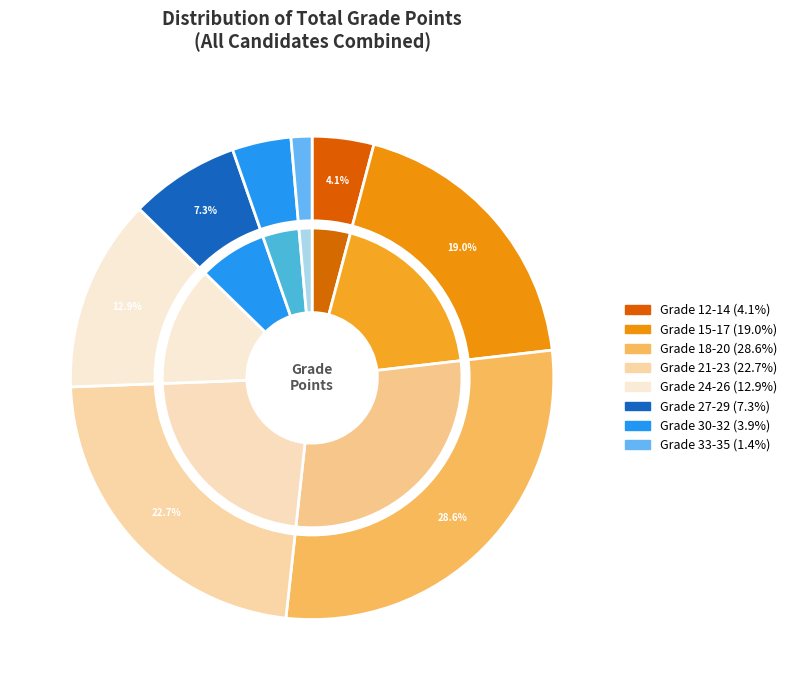

How many slices are in this pie chart?

8